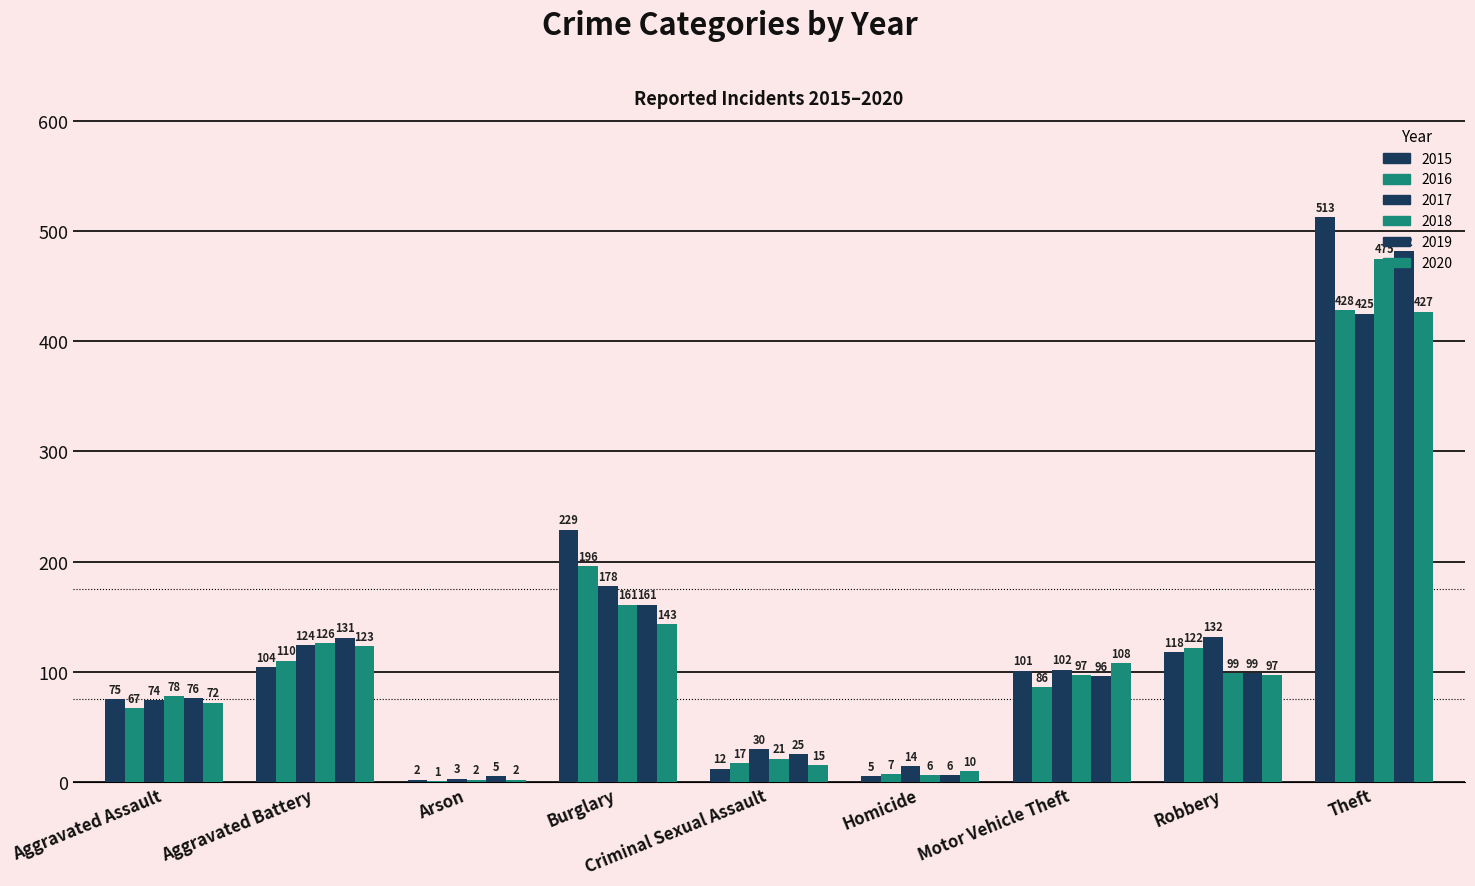

Count the number of categories in the chart.

9